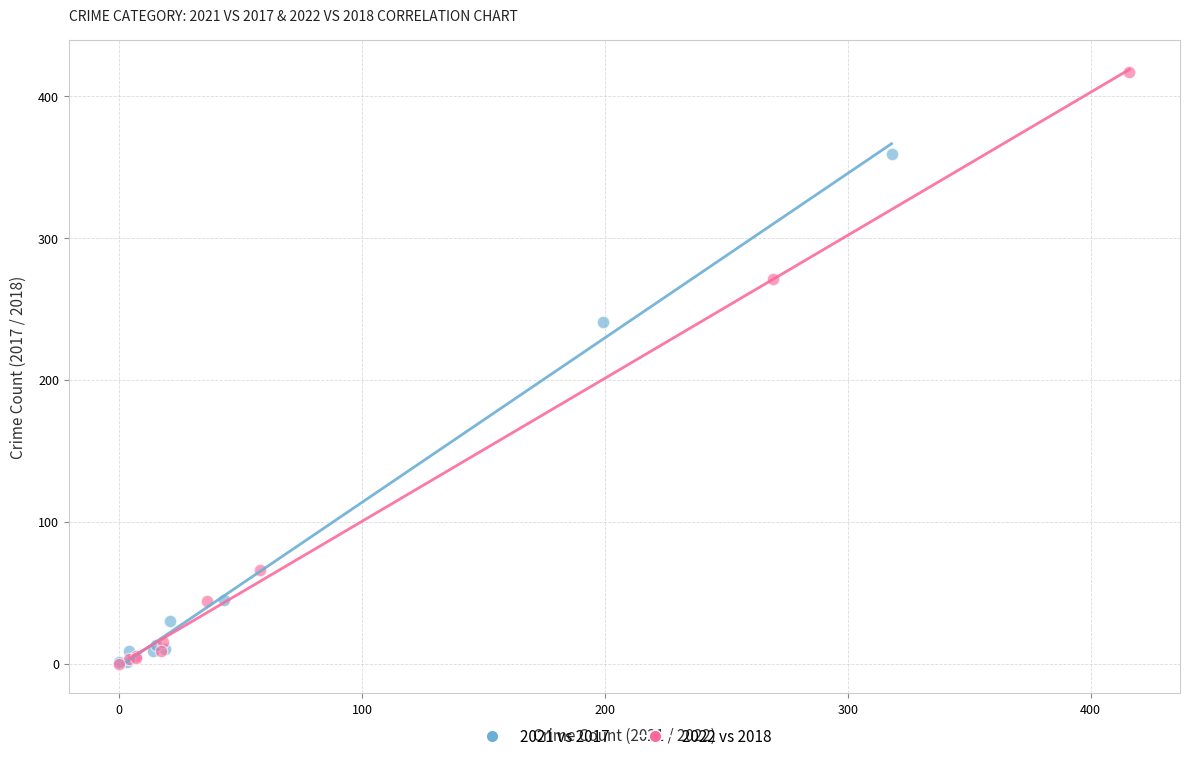

Which series contains the highest Y value?

2022 vs 2018